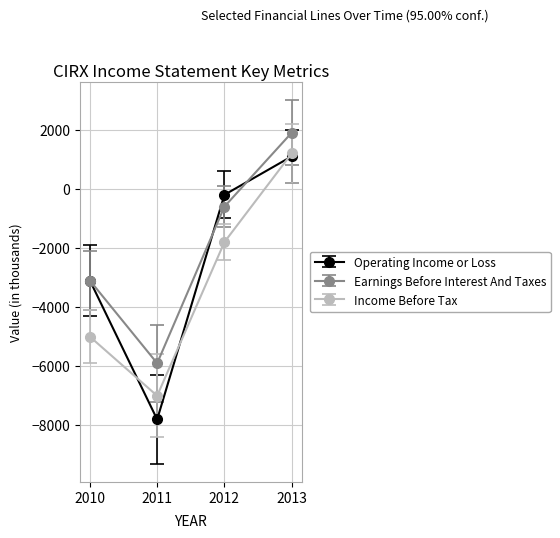

Which series has the widest spread of values?

Operating Income or Loss